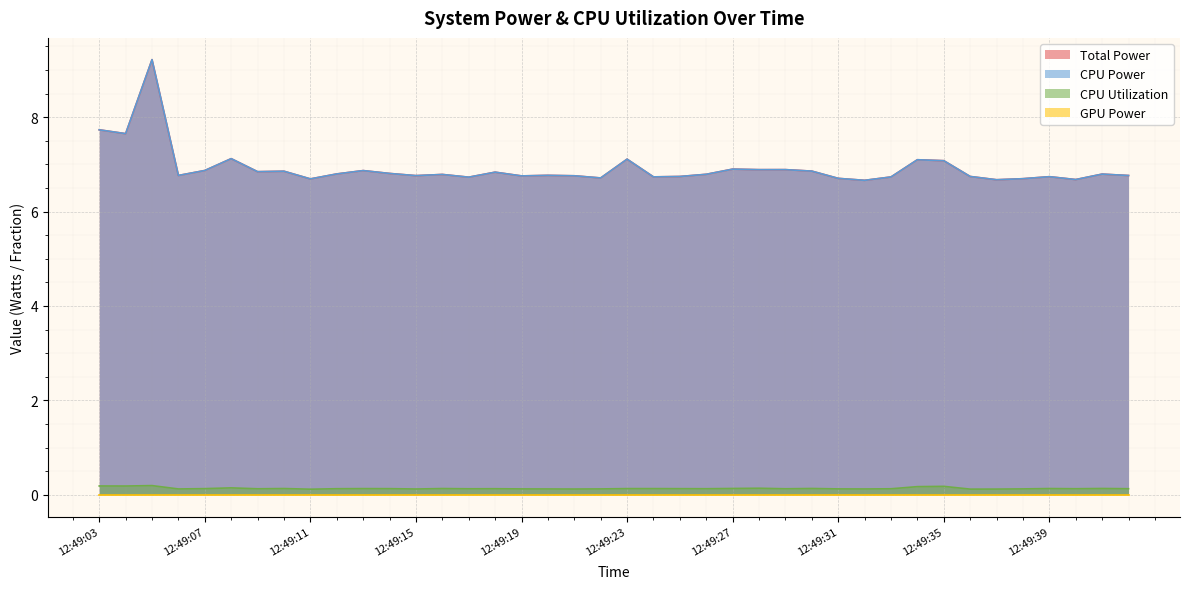

List the labels in order of Total Power value, smallest first.

12:49:32, 12:49:37, 12:49:40, 12:49:11, 12:49:38, 12:49:31, 12:49:22, 12:49:17, 12:49:33, 12:49:24, 12:49:39, 12:49:25, 12:49:36, 12:49:19, 12:49:21, 12:49:15, 12:49:42, 12:49:06, 12:49:20, 12:49:16, 12:49:26, 12:49:41, 12:49:12, 12:49:14, 12:49:18, 12:49:09, 12:49:10, 12:49:30, 12:49:13, 12:49:07, 12:49:28, 12:49:29, 12:49:27, 12:49:35, 12:49:34, 12:49:23, 12:49:08, 12:49:04, 12:49:03, 12:49:05